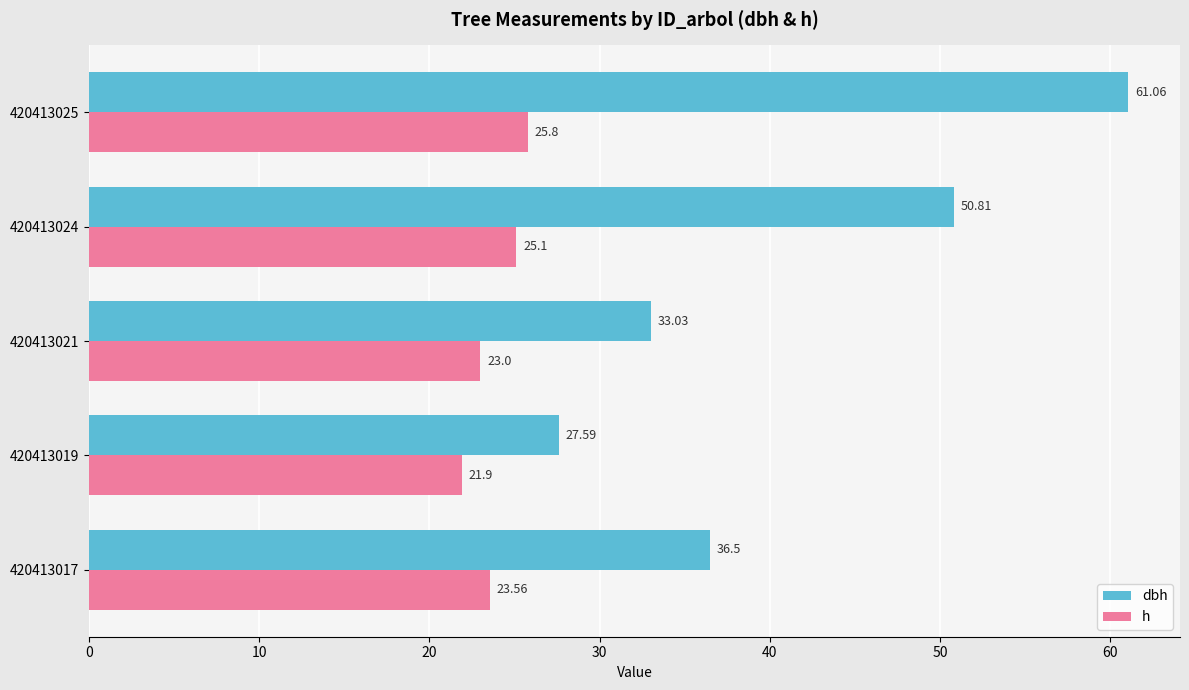

List the labels in order of dbh value, largest first.

420413025, 420413024, 420413017, 420413021, 420413019